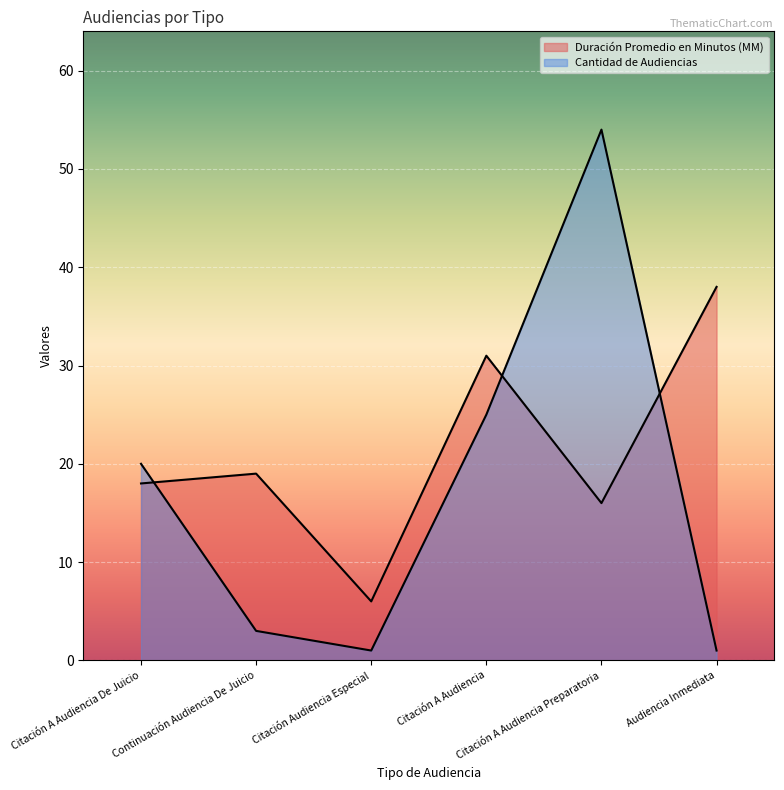

Which series changed the most between Citación A Audiencia De Juicio and Citación A Audiencia Preparatoria?

Cantidad de Audiencias